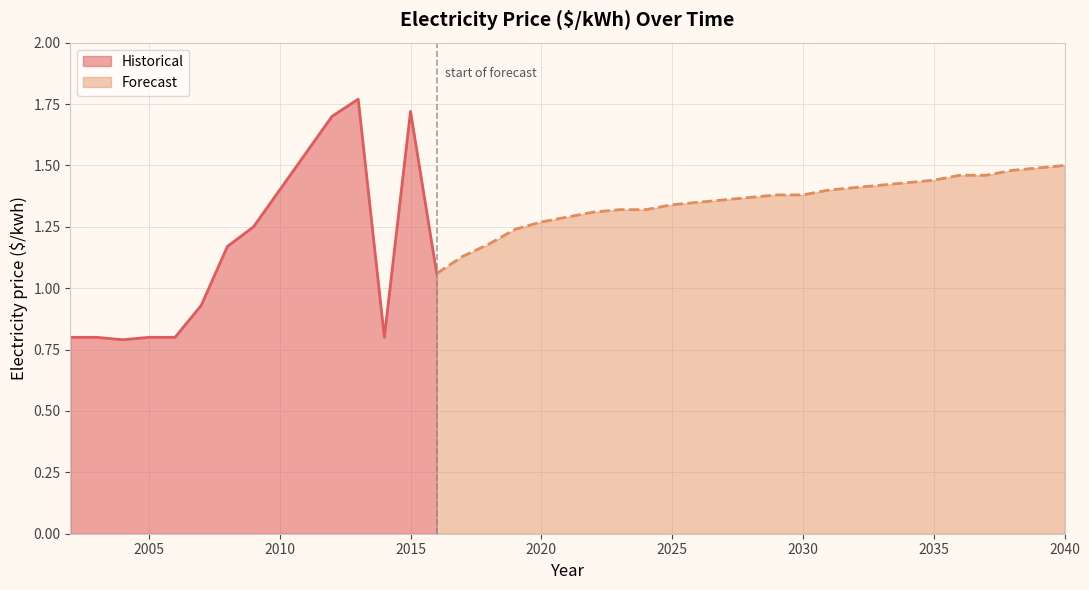

At which category does the data reach its first local valley?

2004